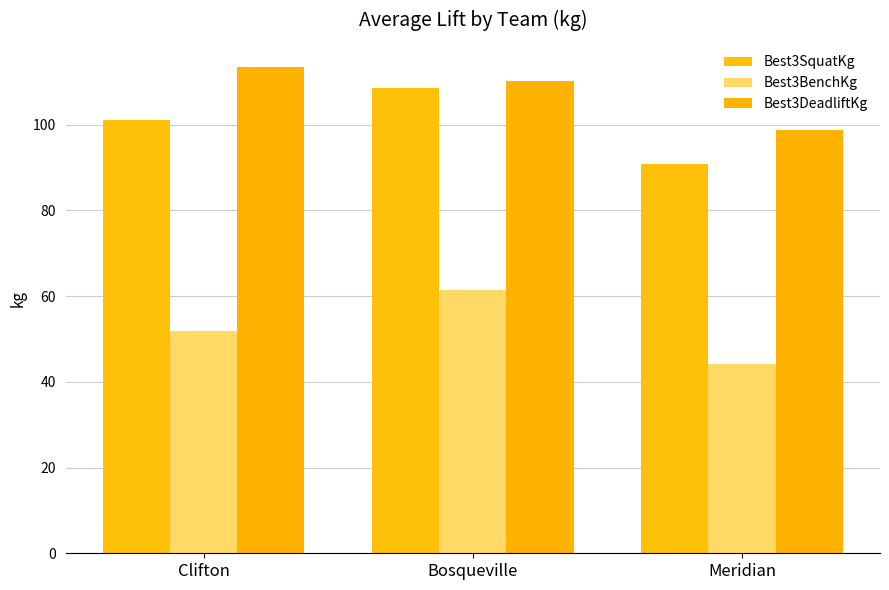

What is the minimum value for Best3DeadliftKg?

98.7